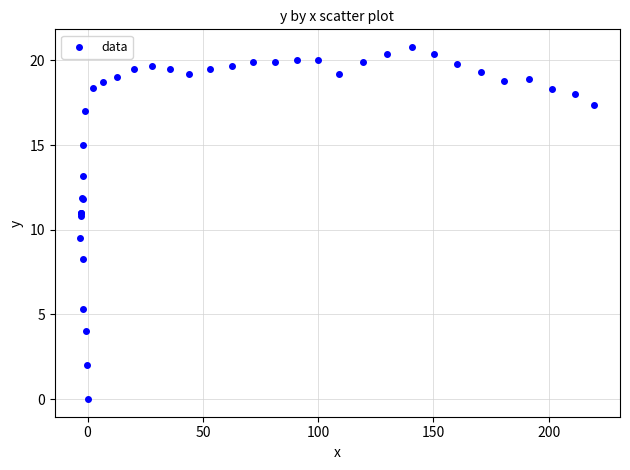

What Y value in the scatter plot is closest to 10?

9.5